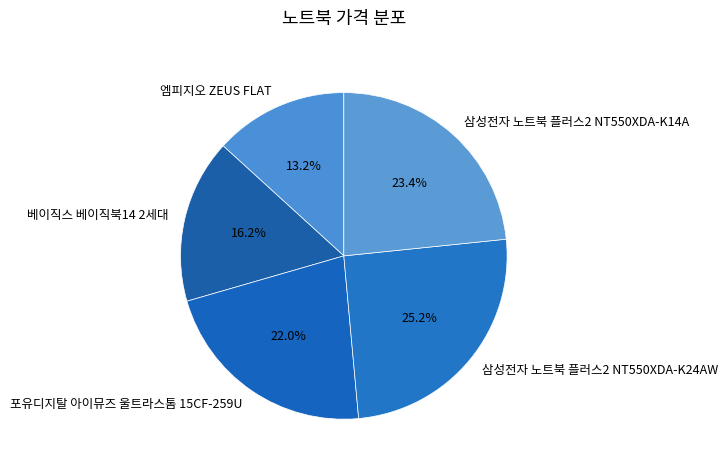

What is the ratio of the value at 엠피지오 ZEUS FLAT to the value at 포유디지탈 아이뮤즈 울트라스톰 15CF-259U?

0.6